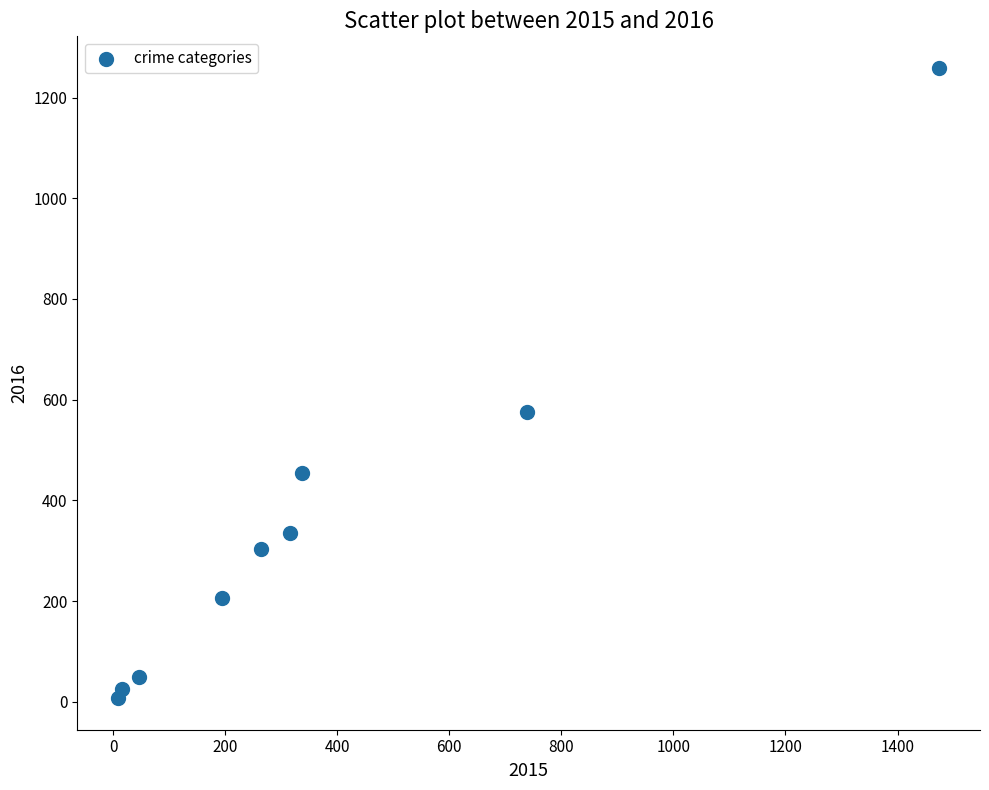

What is the average X value?

377